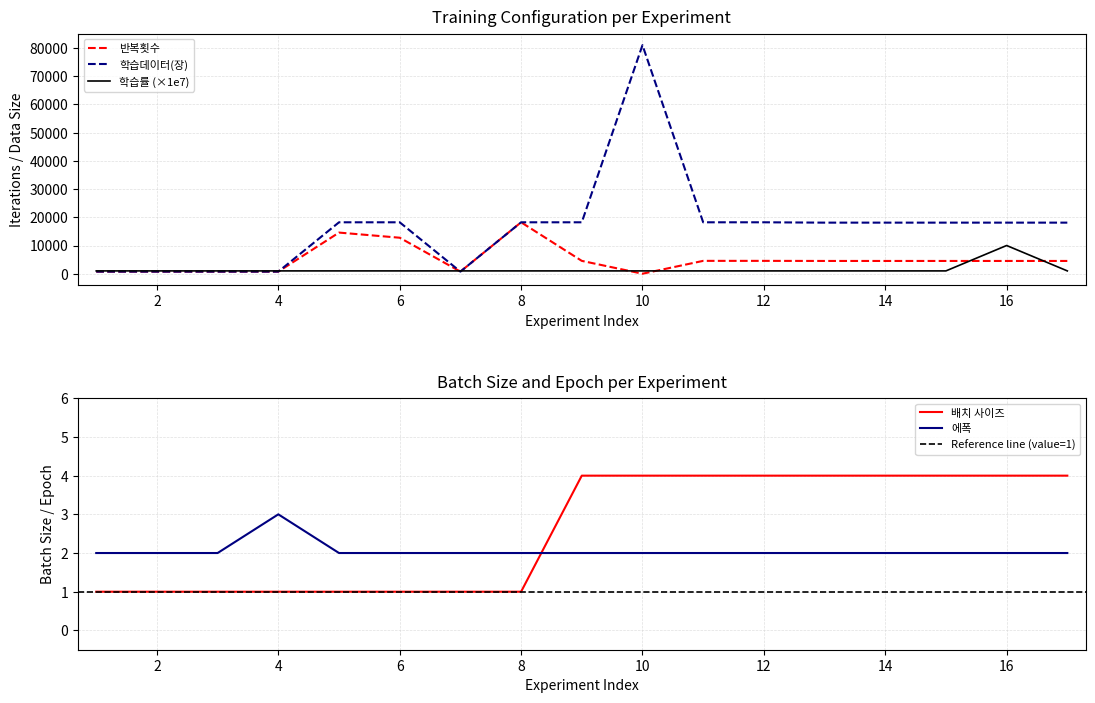

Which series changed the most between 8 and 16?

반복횟수